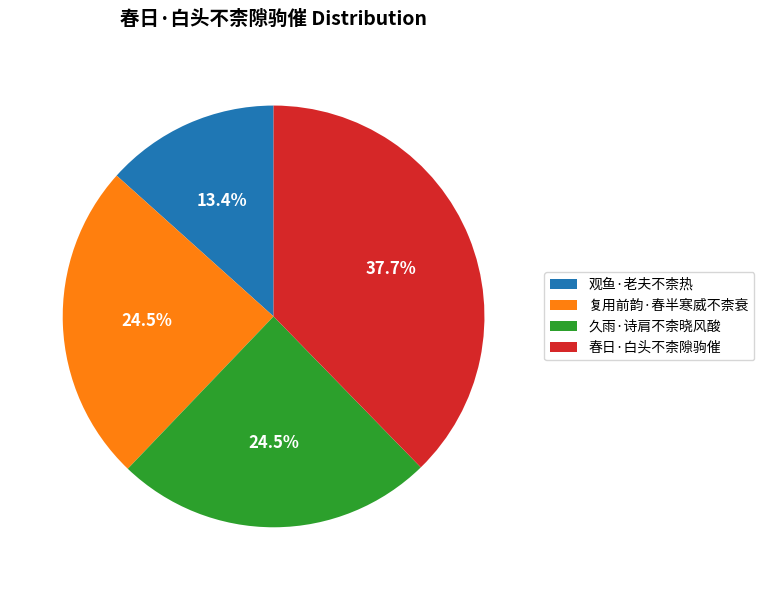

Which category has the biggest portion of the pie?

春日·白头不柰隙驹催